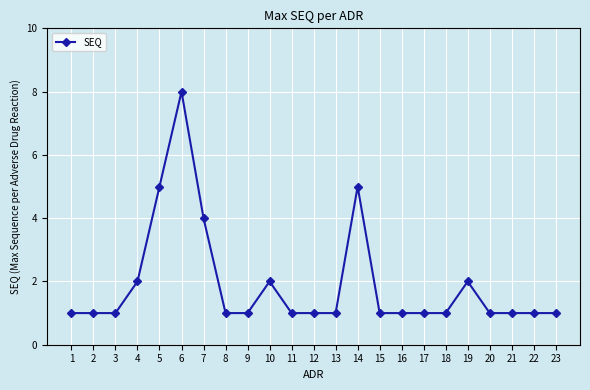

What is the difference between the maximum and minimum values?

7